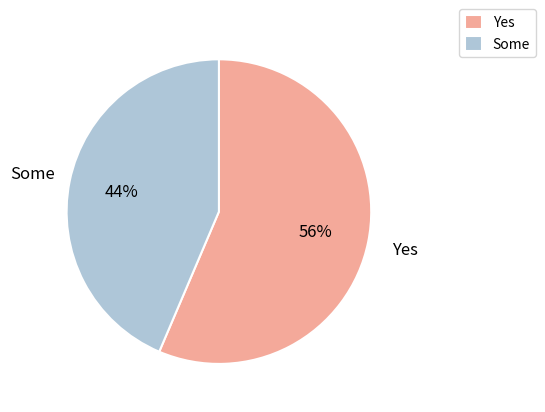

Rank the categories by value from lowest to highest.

Some, Yes